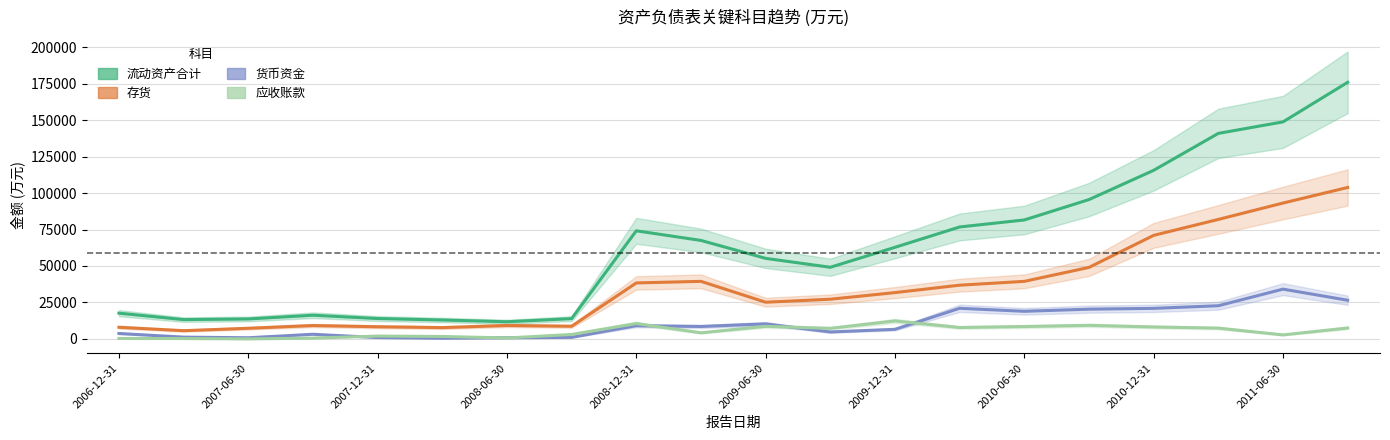

Which series changed the most between 11 and 17?

流动资产合计